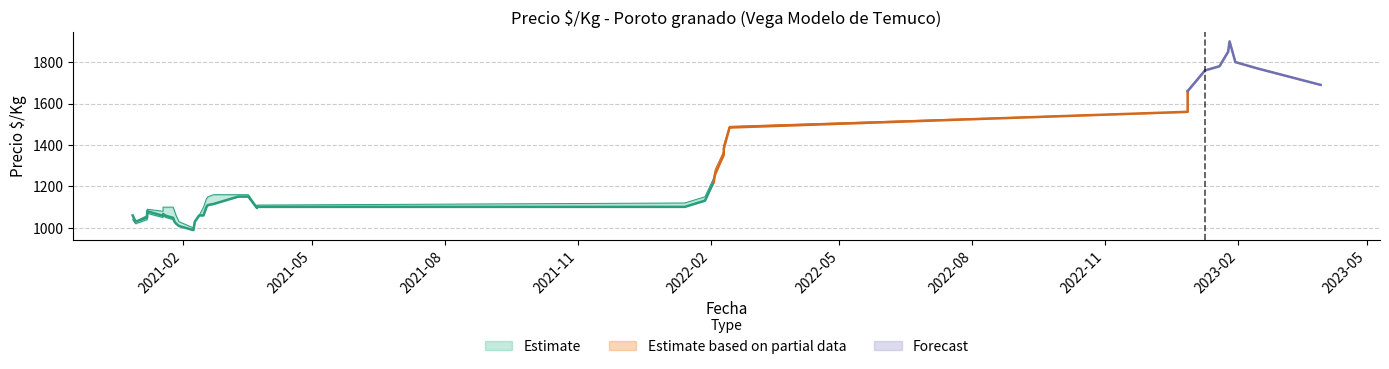

How many values in the Precio minimo series are below 1160?

19